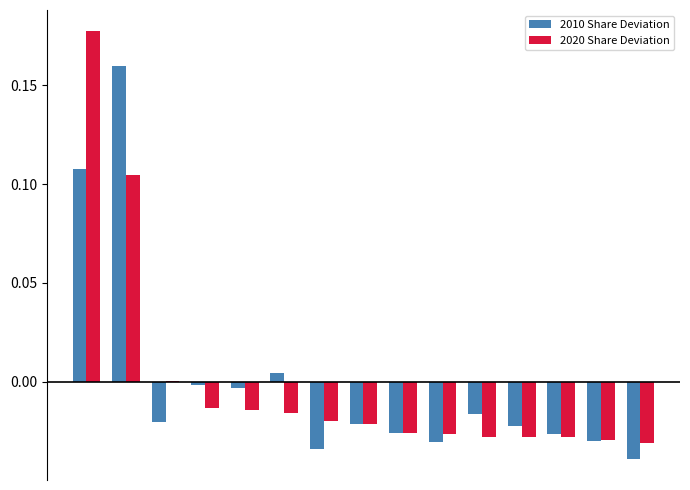

List the series in order of their peak value, lowest first.

2010 Share Deviation, 2020 Share Deviation